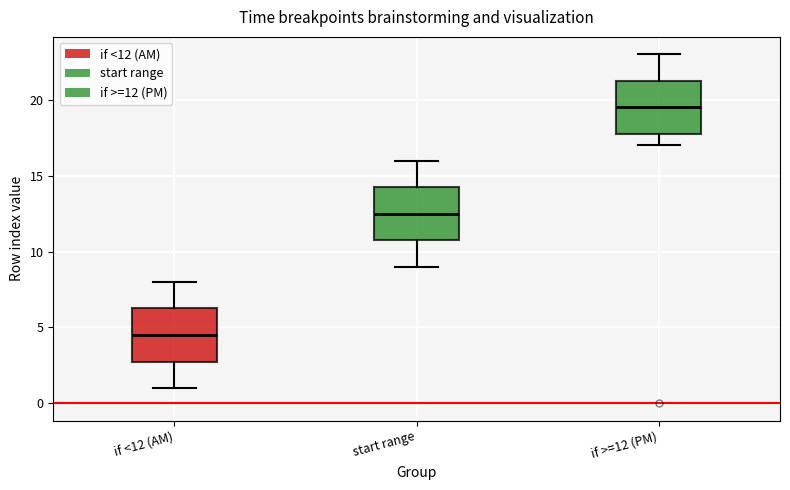

Reading left to right, transcribe this box plot: for each box, give where its median line is, the range the box spans, and where its two whiskers end, as read against the y-axis. The values are not printed on the chart, so give them approximately, as read against the axis.

if <12 (AM): median 4.5, box 3.0 to 6.5, whiskers 1.0 to 8.0
start range: median 12.5, box 11.0 to 14.5, whiskers 9.0 to 16.0
if >=12 (PM): median 19.5, box 18.0 to 21.5, whiskers 17.0 to 23.0